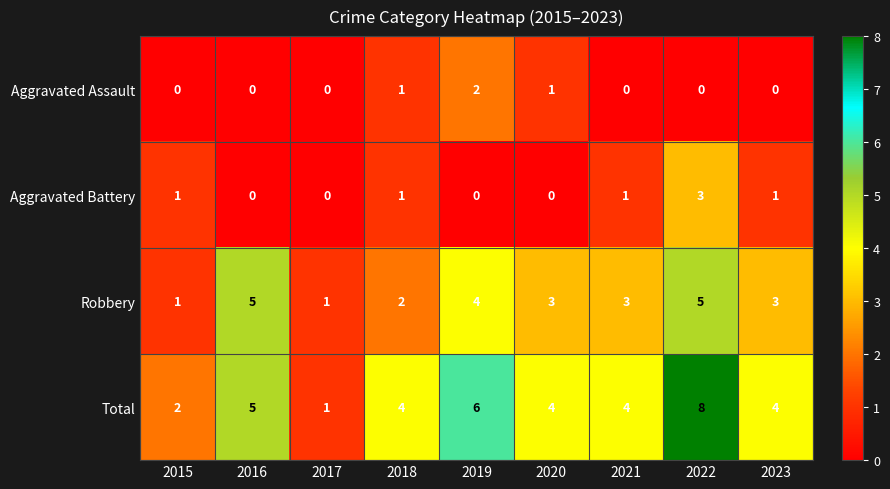

What is the greatest value displayed?

8